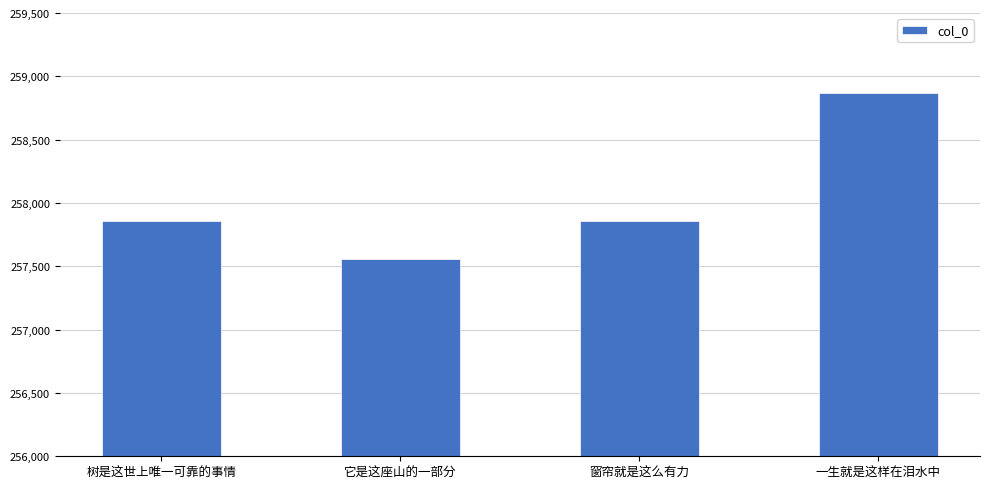

How many series are shown in this chart?

1